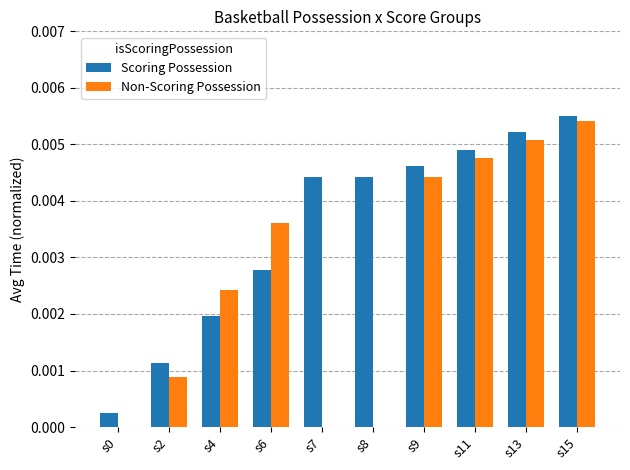

The value of Scoring Possession at s9 is 0.0. True or false?

True